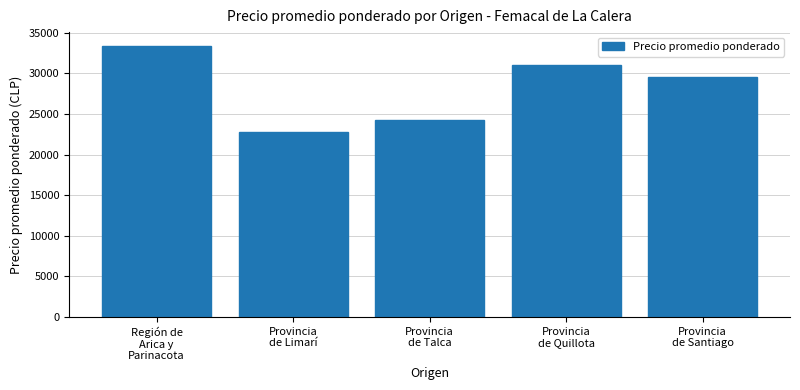

Count the number of data series in this chart.

1